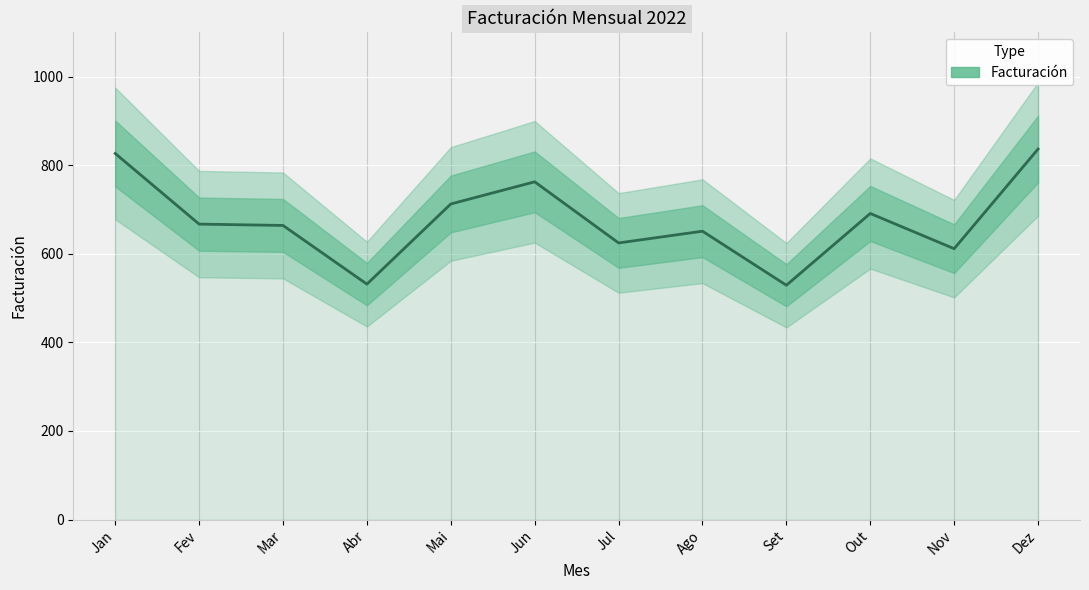

Where is the first local maximum?

Jun